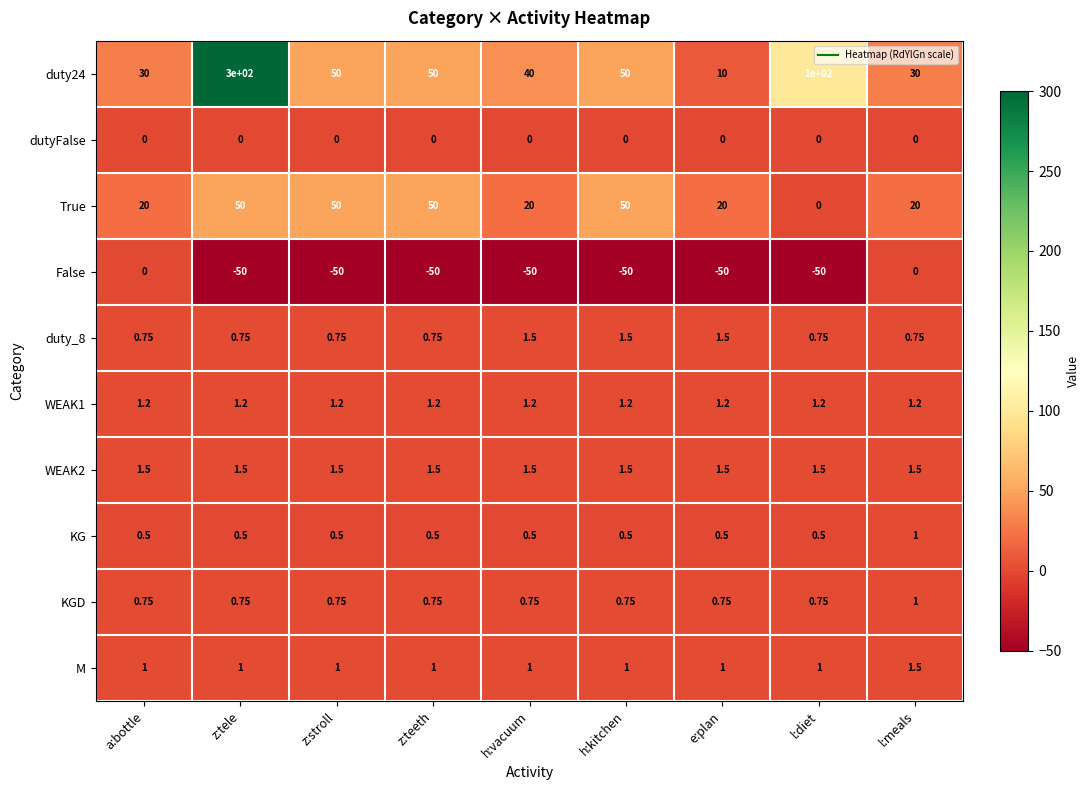

Which label corresponds to the largest value in the chart?

z:tele